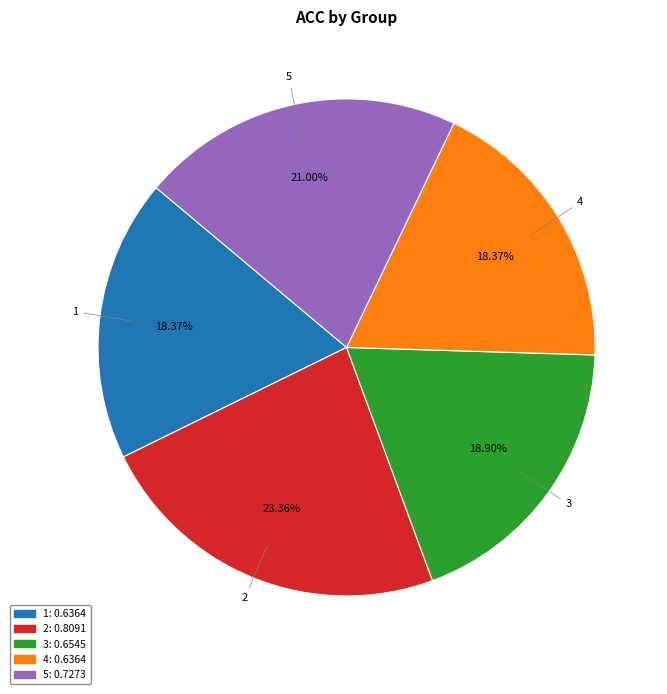

Is the sum of 4 and 3 greater than half?

No